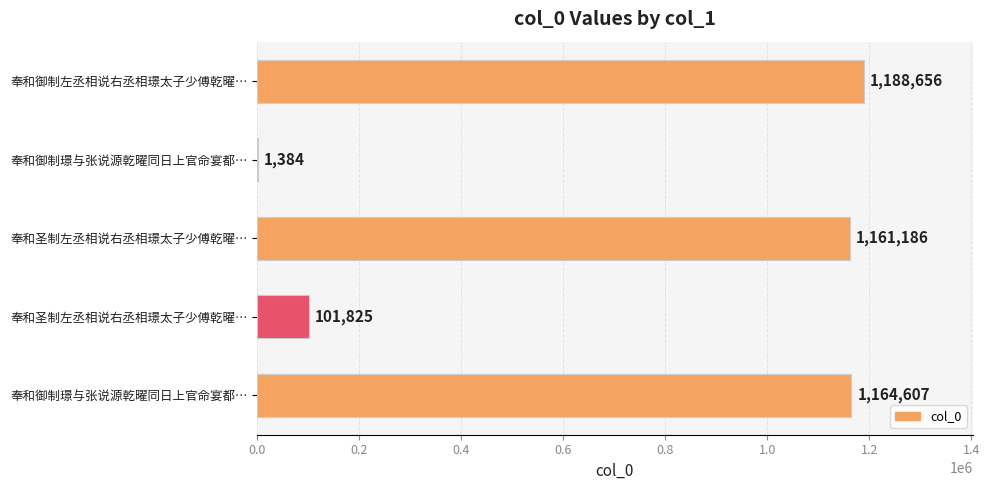

Are the bars horizontal?

Yes